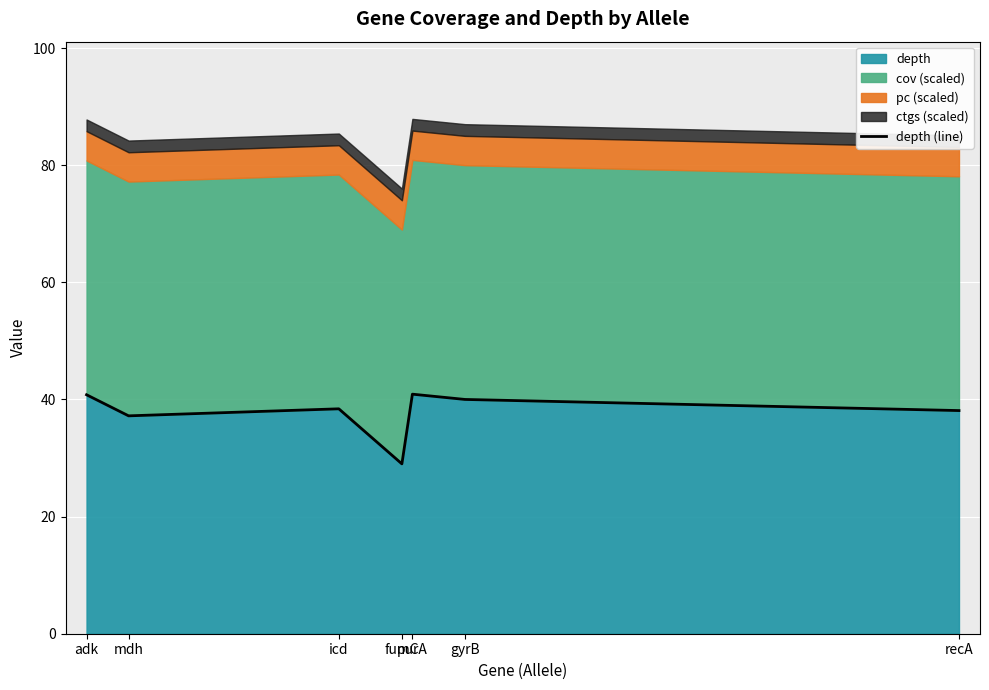

Which has a higher value, fumC or purA?

purA